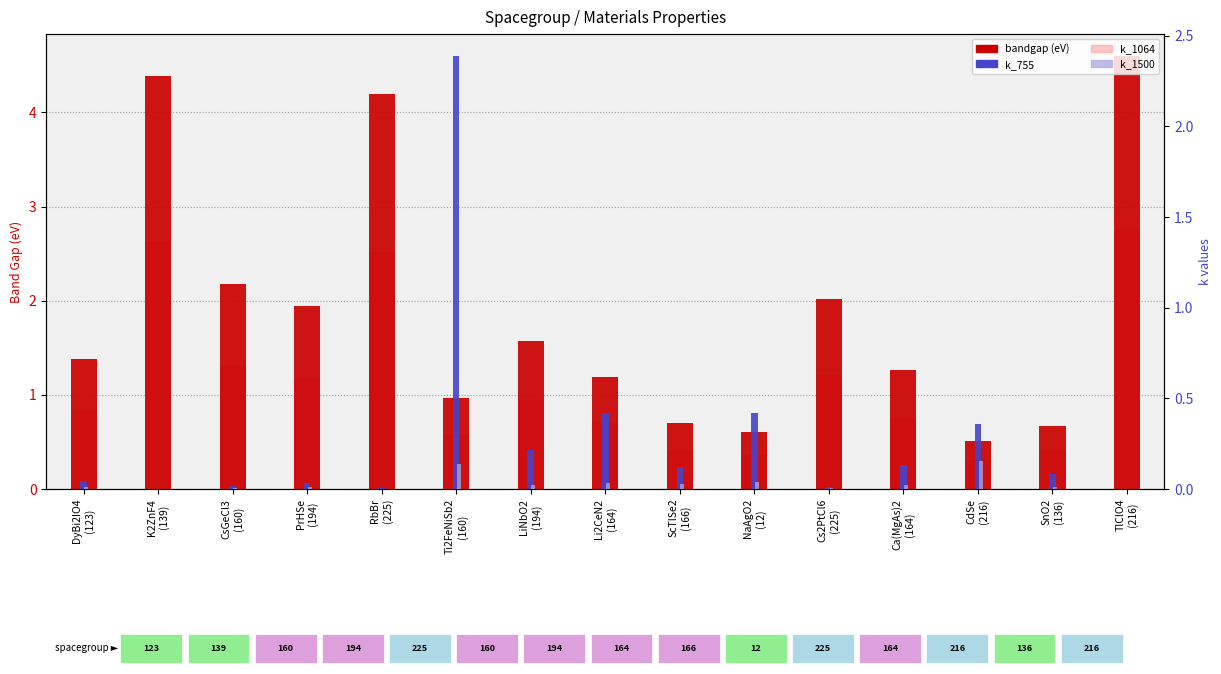

What is the spread (max minus min) of values at Cs2PtCl6
(225)?

2.0